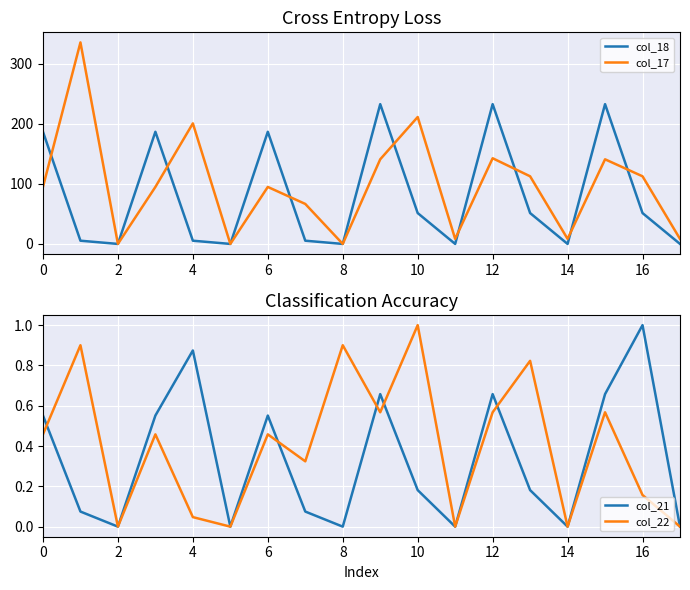

At which category is the sum across all series the highest?

12